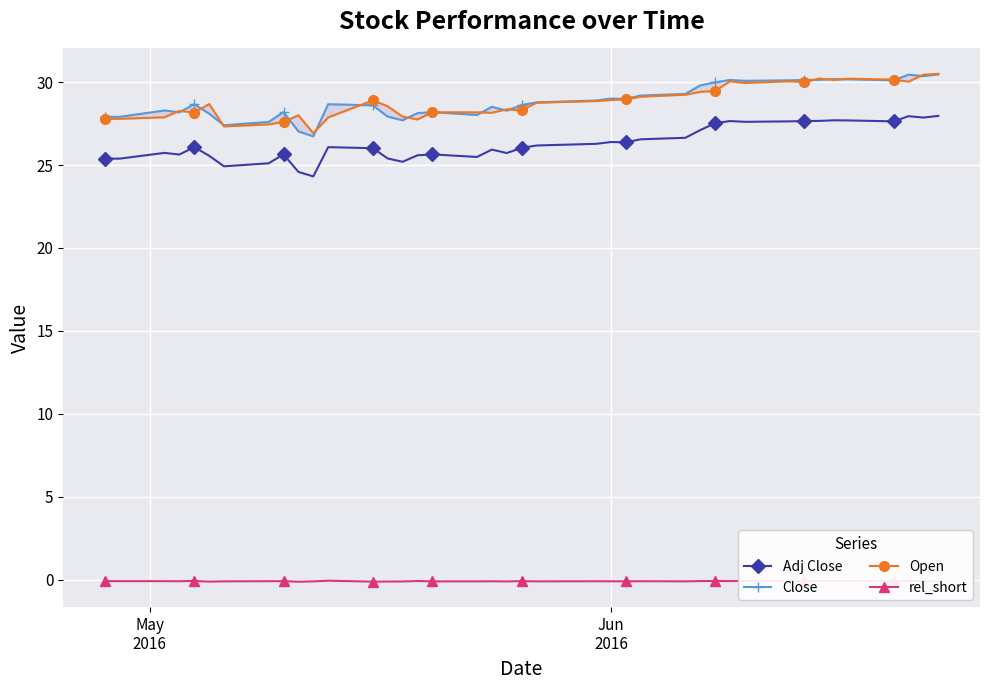

How many interior local valleys does the Close series have?

10